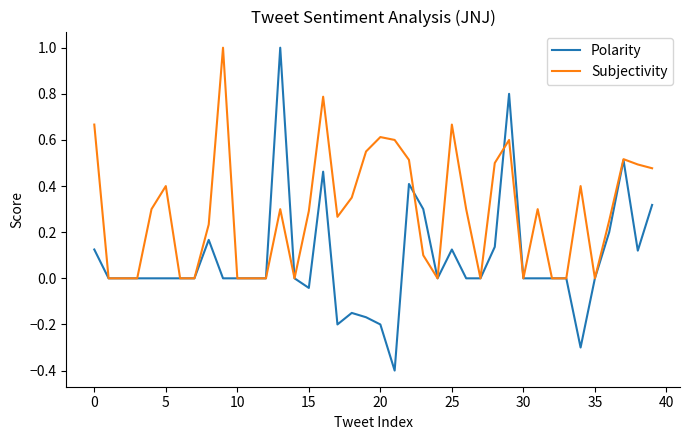

What are all the series names shown in the legend?

Polarity, Subjectivity